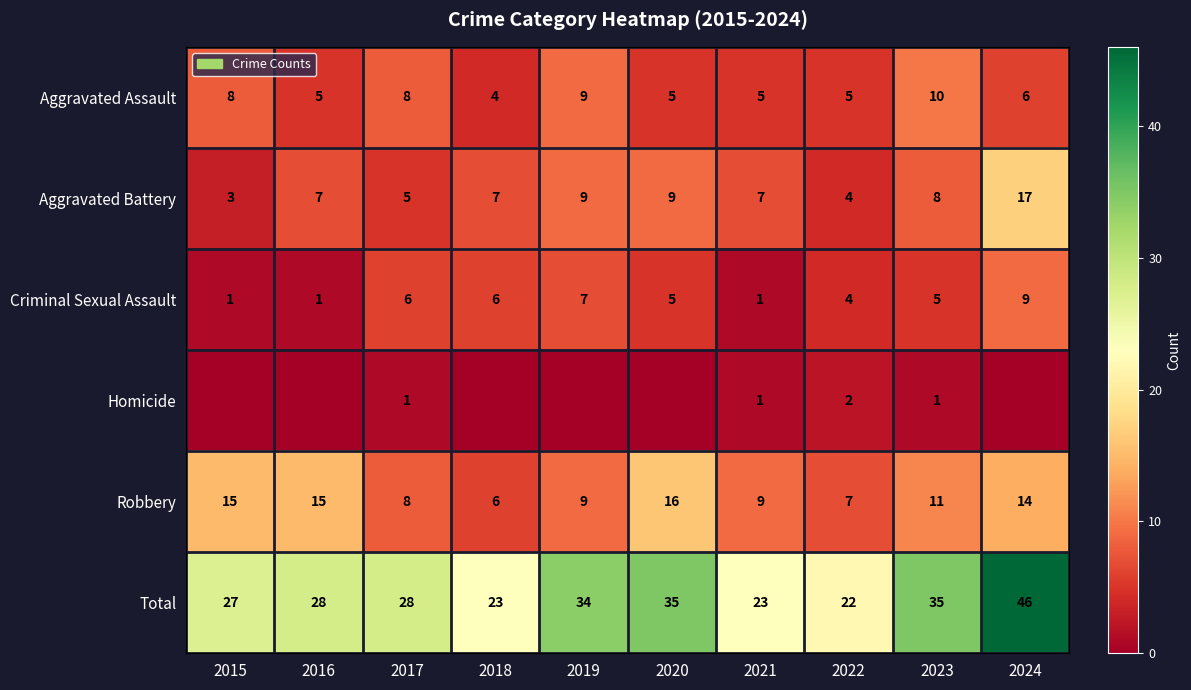

At how many categories does at least one series exceed 16?

10